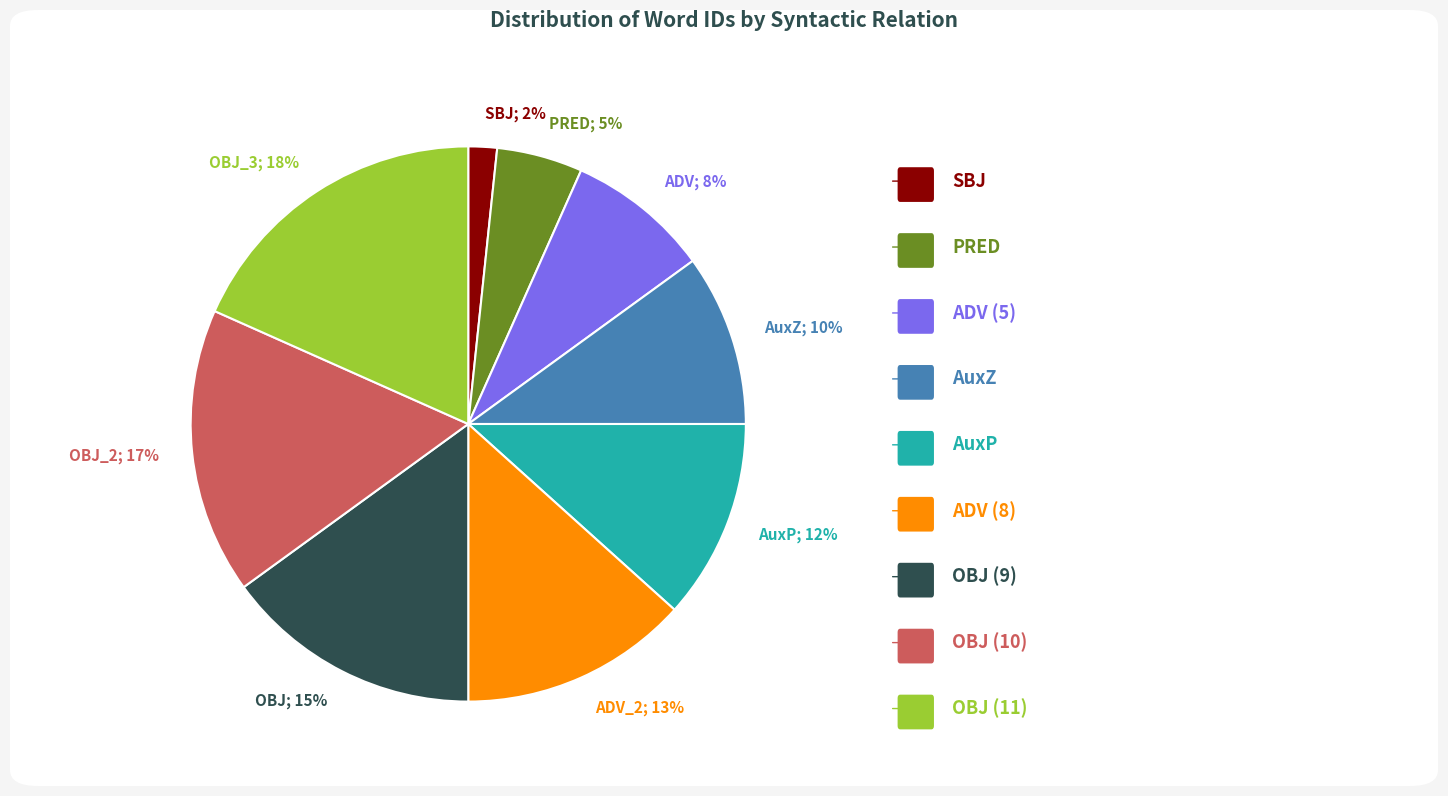

What percentage is the OBJ_2; 17% slice, to the nearest percent?

17%